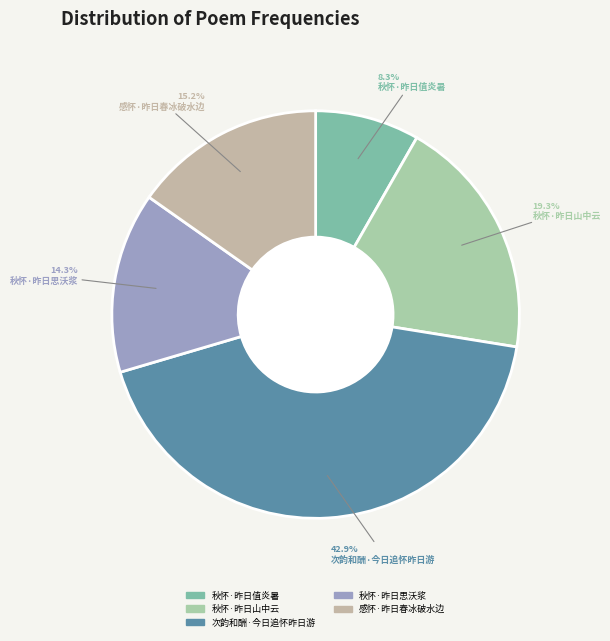

Is it true that 次韵和酬·今日追怀昨日游 is 43% of the pie?

True